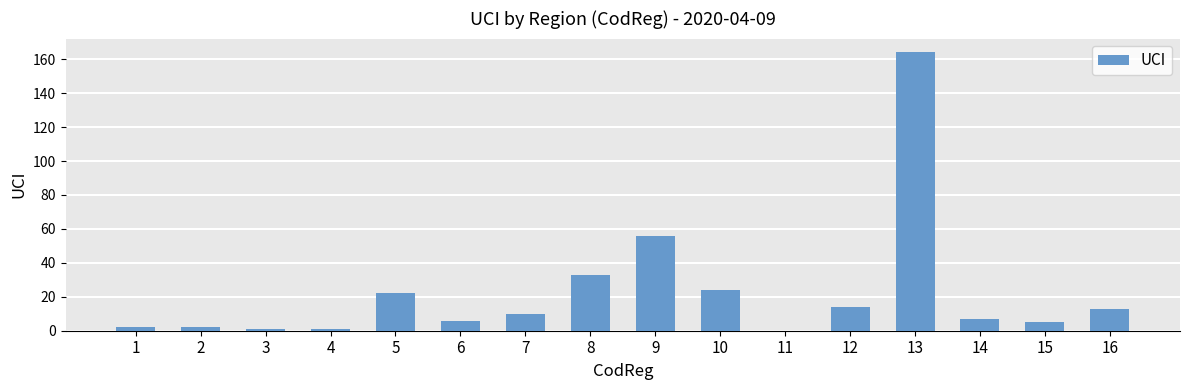

How many distinct data groups are displayed?

1